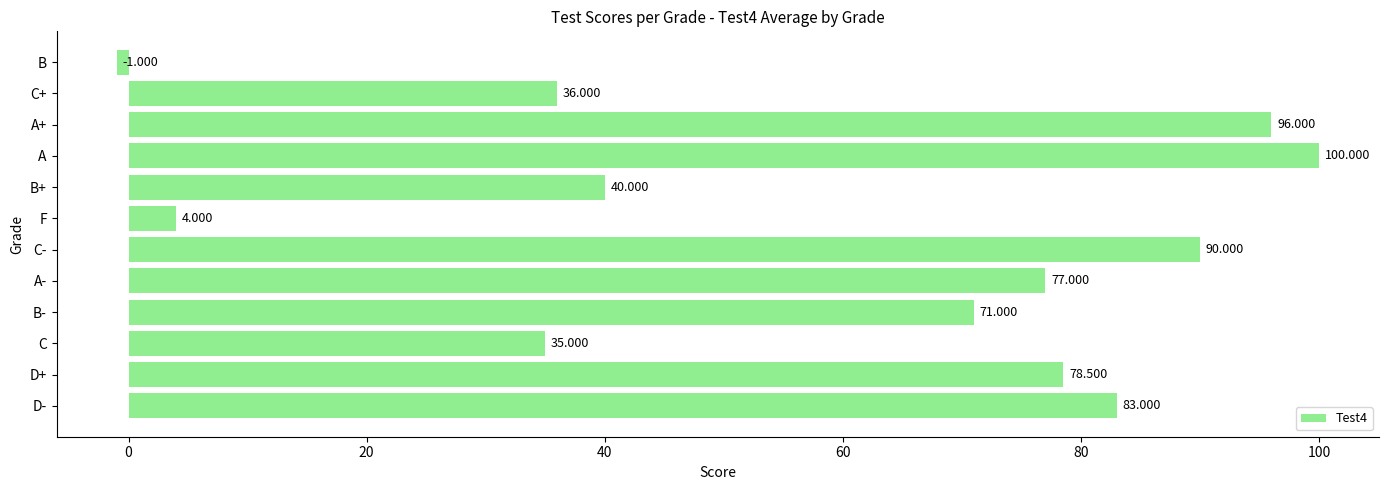

Are the bars horizontal?

Yes